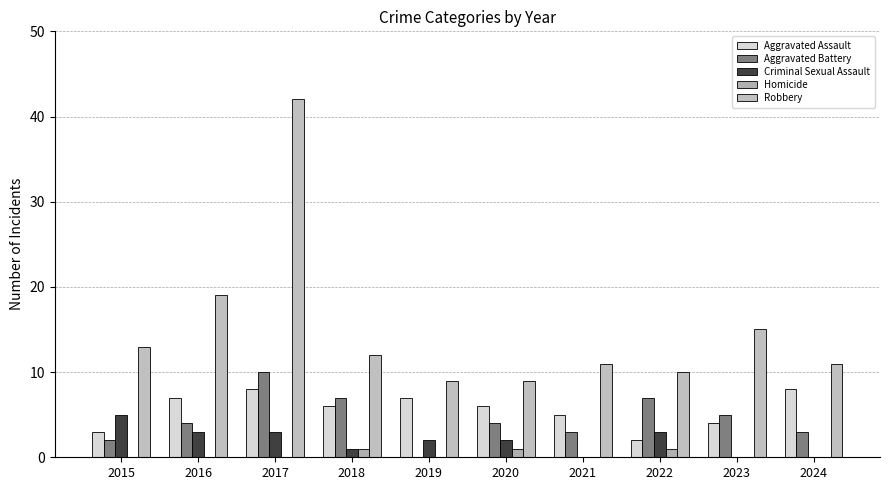

What is the average value of the Robbery series?

15